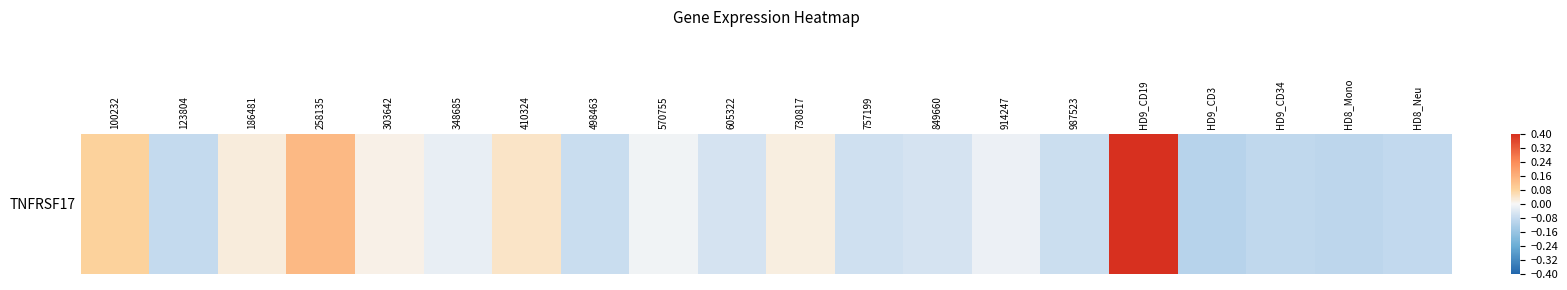

At which category does the chart reach its peak across all series?

HD9_CD19